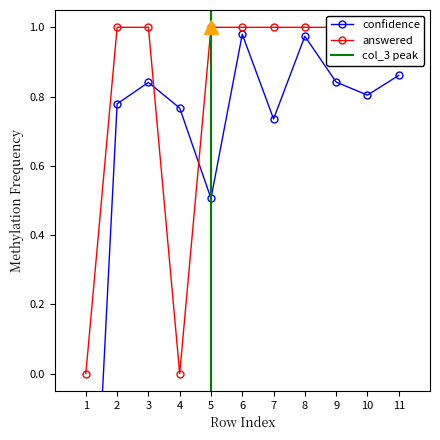

True or false: confidence has more than 1 interior local peaks.

True